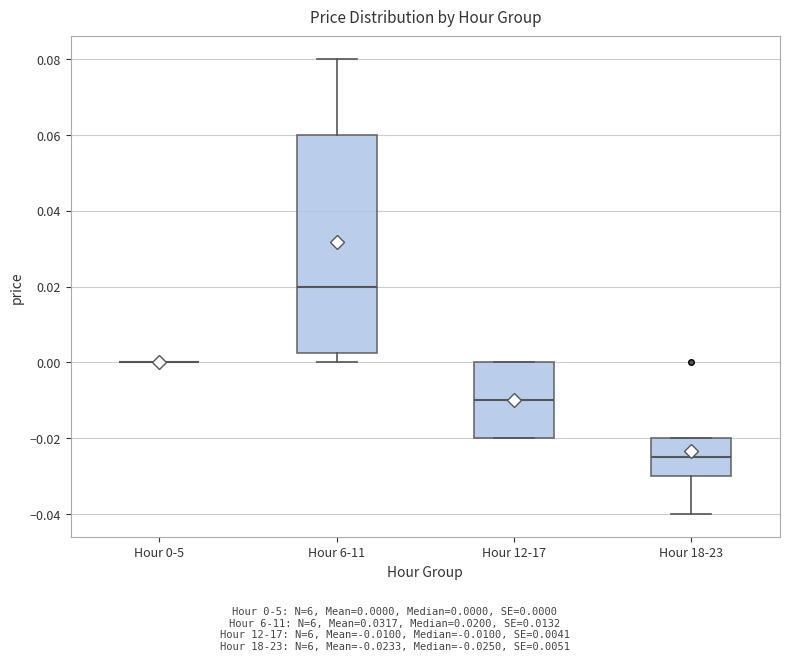

Which box is the tallest, from its lower edge to its upper edge?

Hour 6-11